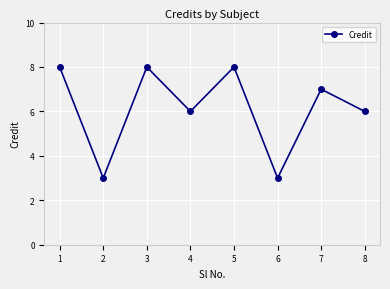

Where does the data first go above 7?

1